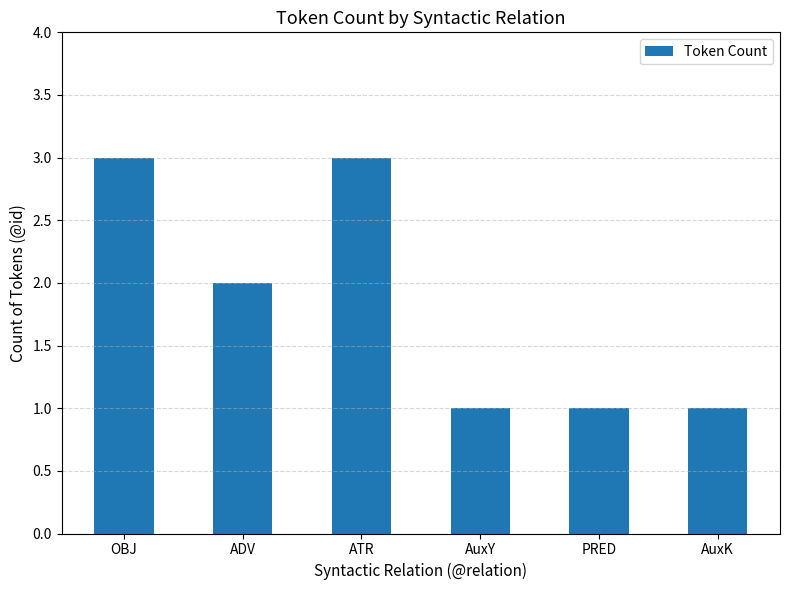

What is the change in value from ADV to PRED?

-1